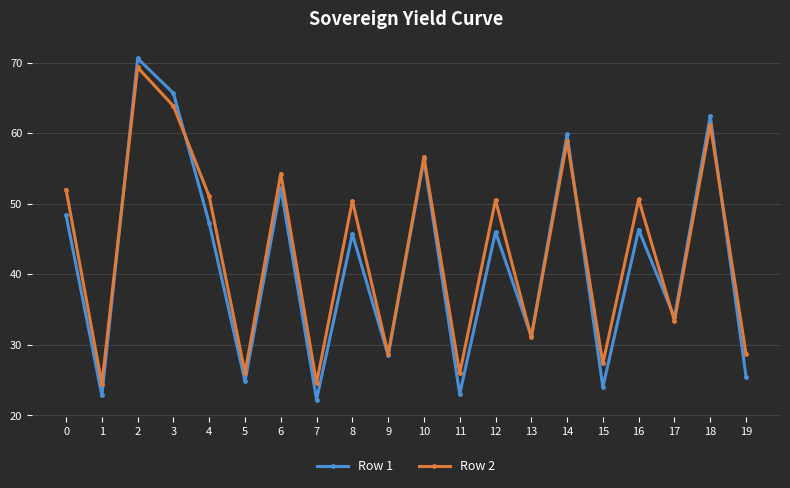

What is the sum of all Row 1 values?

836.5